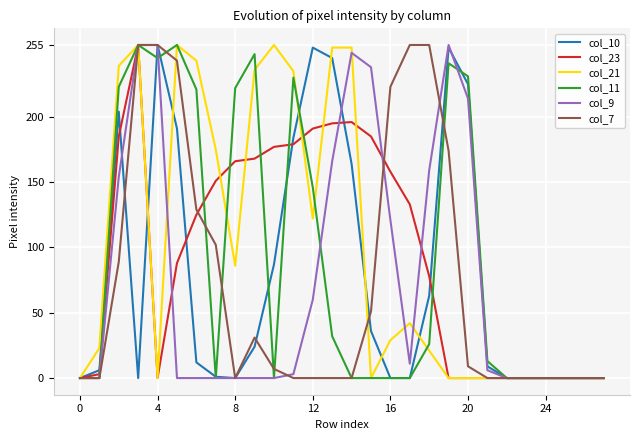

How many lines are shown in the chart?

6